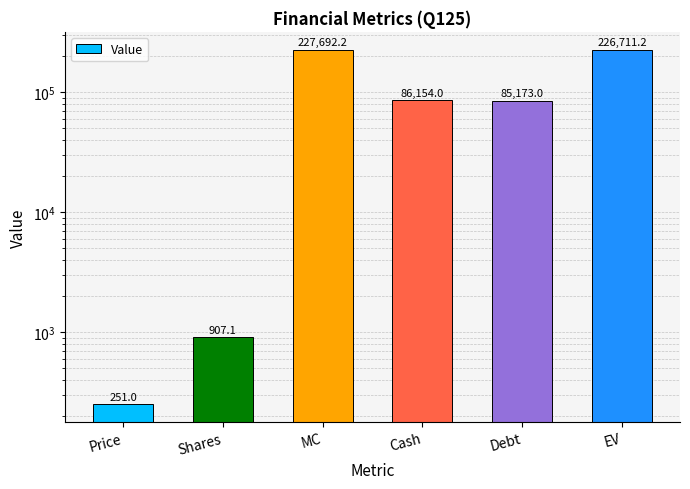

The value at Shares is 1478.9. True or false?

False